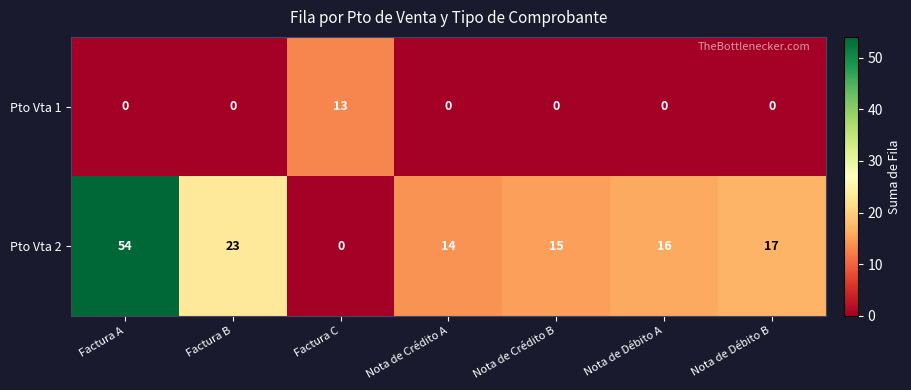

What is the difference between the highest and lowest values at Nota de Débito A?

16